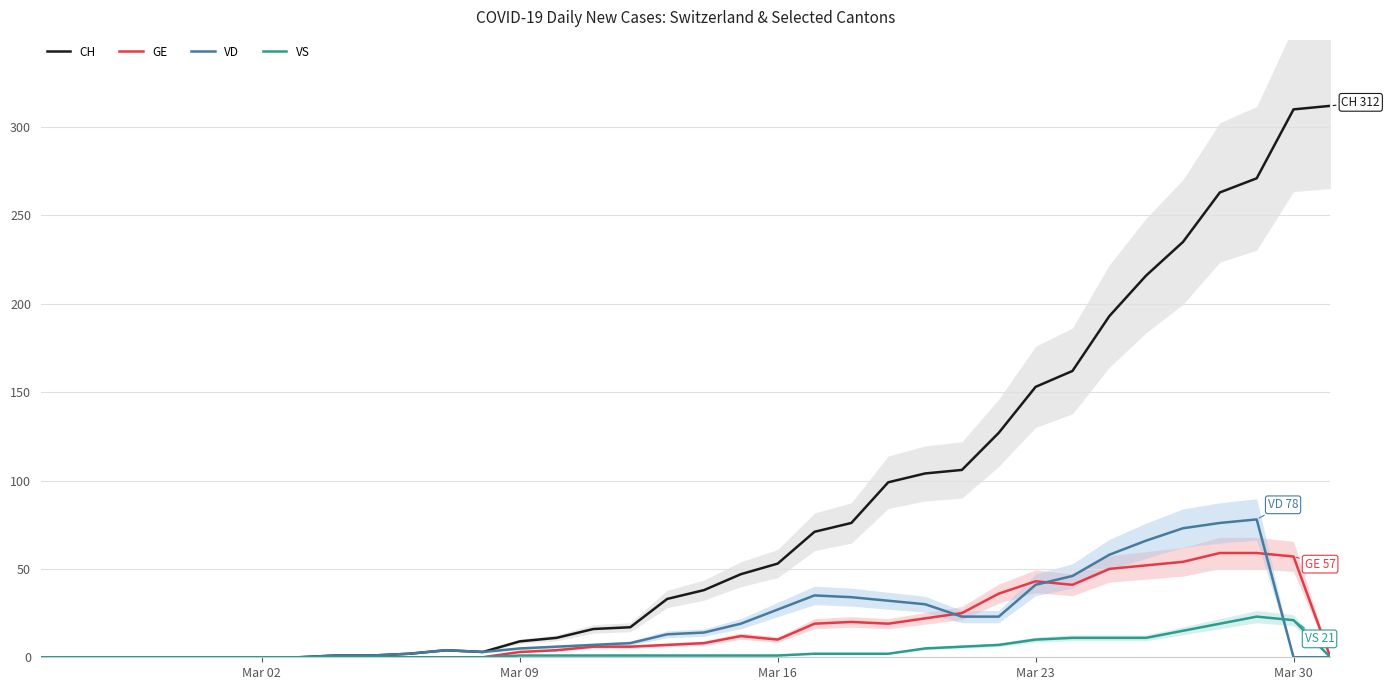

What is the value of the GE point at the 15th from the left?

4